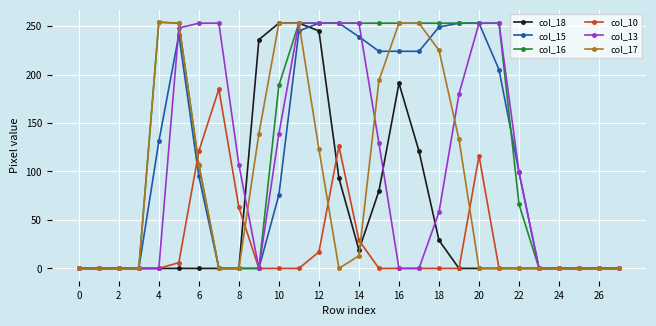

What is the greatest value displayed?

254